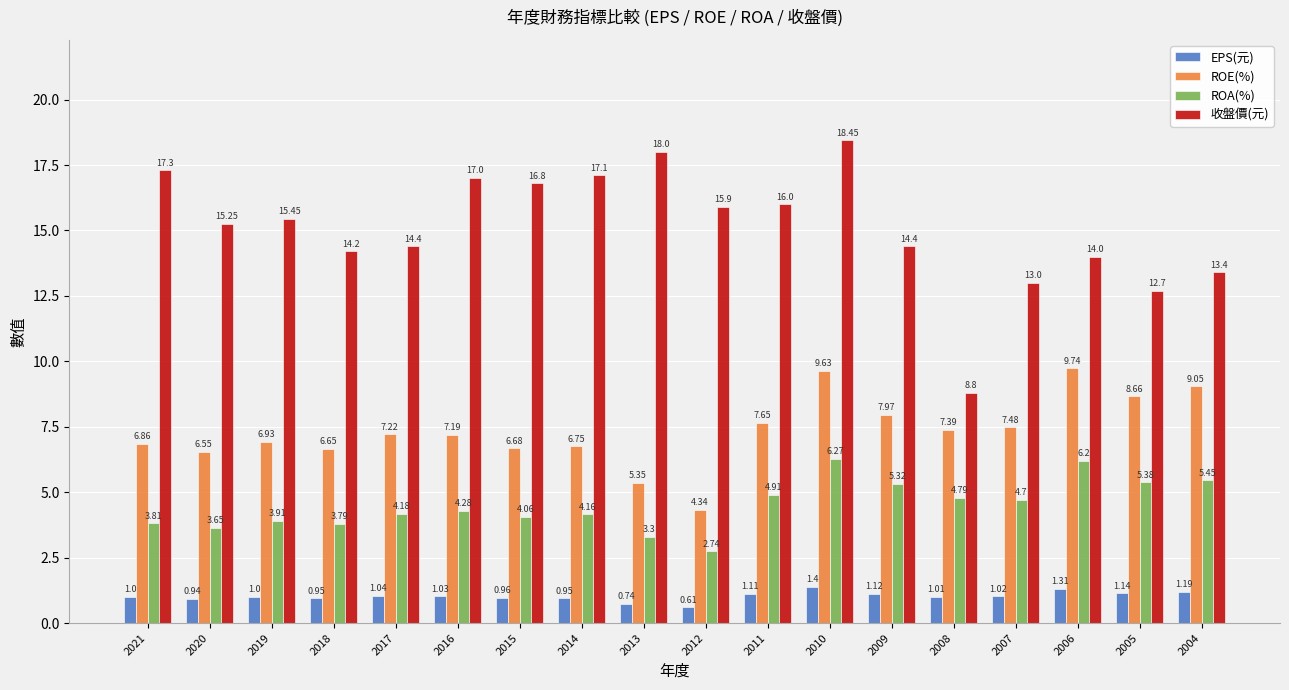

Is the value of ROA(%) at 2021 greater than the value of EPS(元) at 2021?

Yes